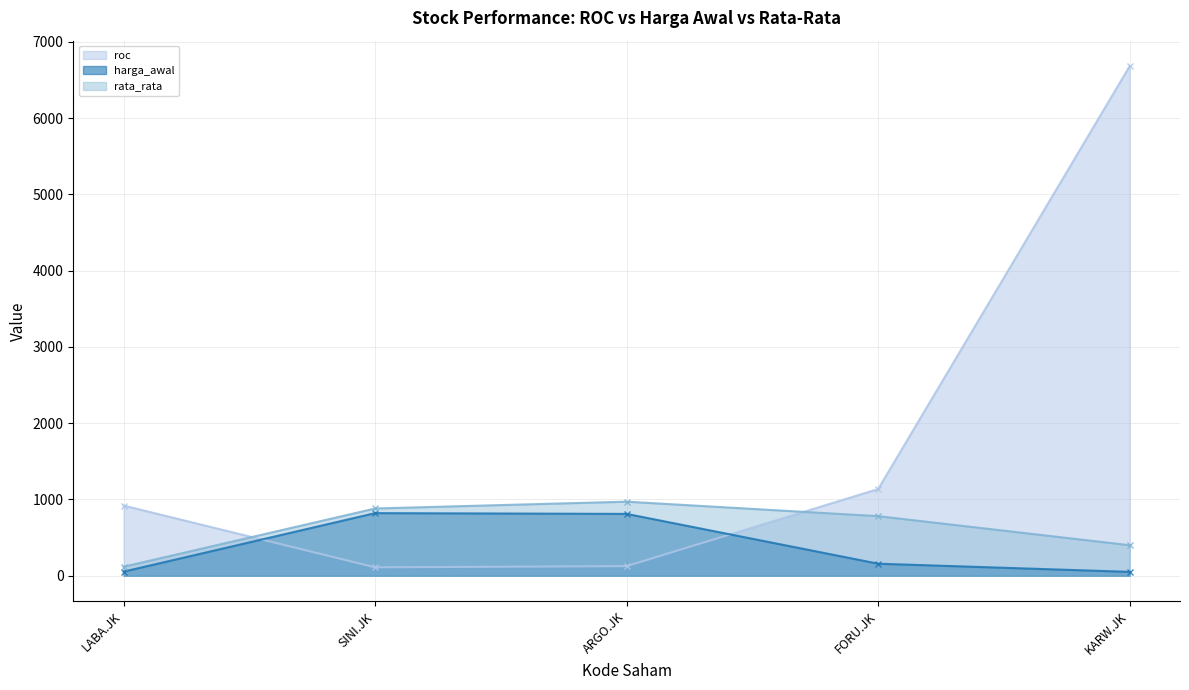

Which series changed the most between SINI.JK and FORU.JK?

roc line